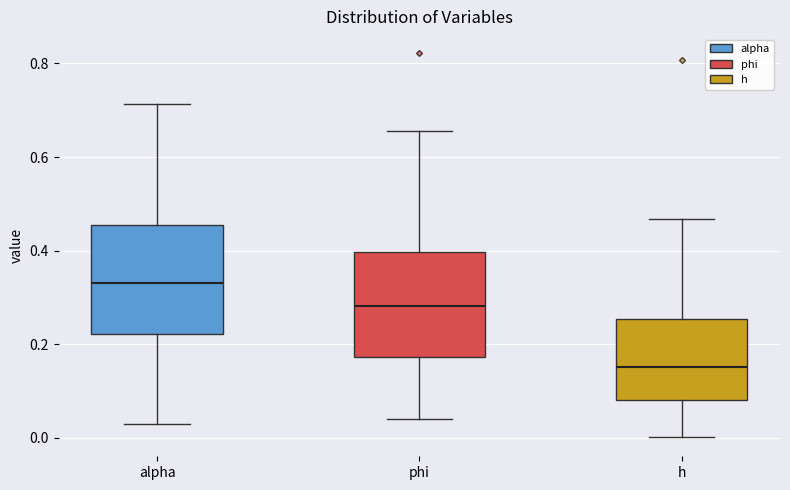

Reading left to right, transcribe this box plot: for each box, give where its median line is, the range the box spans, and where its two whiskers end, as read against the y-axis. The values are not printed on the chart, so give them approximately, as read against the axis.

alpha: median 0.34, box 0.22 to 0.46, whiskers 0.02 to 0.72
phi: median 0.28, box 0.18 to 0.40, whiskers 0.04 to 0.66
h: median 0.16, box 0.08 to 0.26, whiskers 0.00 to 0.46